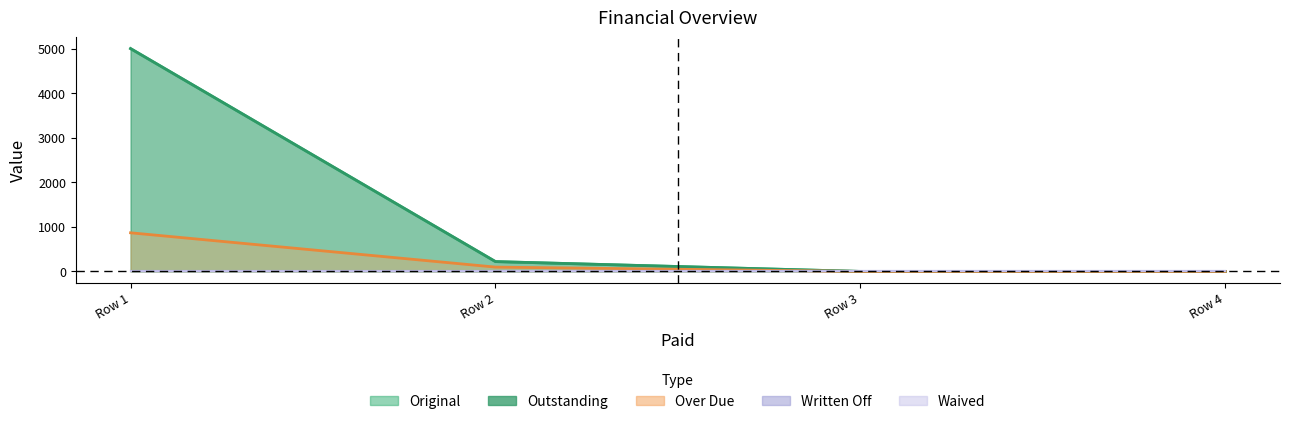

The Over Due series shows 866.8 at Row 1. True or false?

True